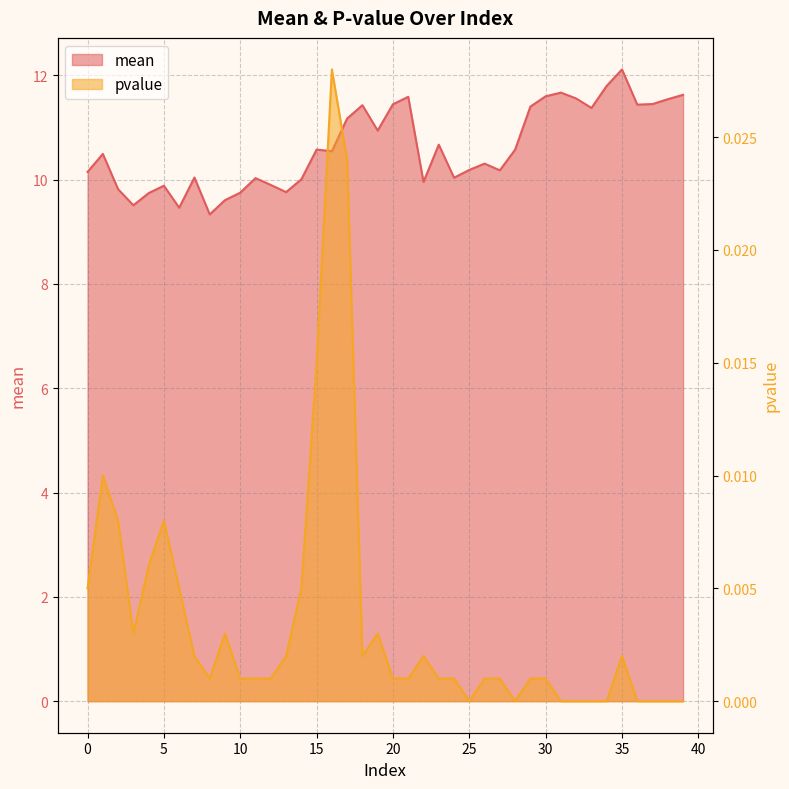

Rank the series by their average value, from highest to lowest.

mean, pvalue